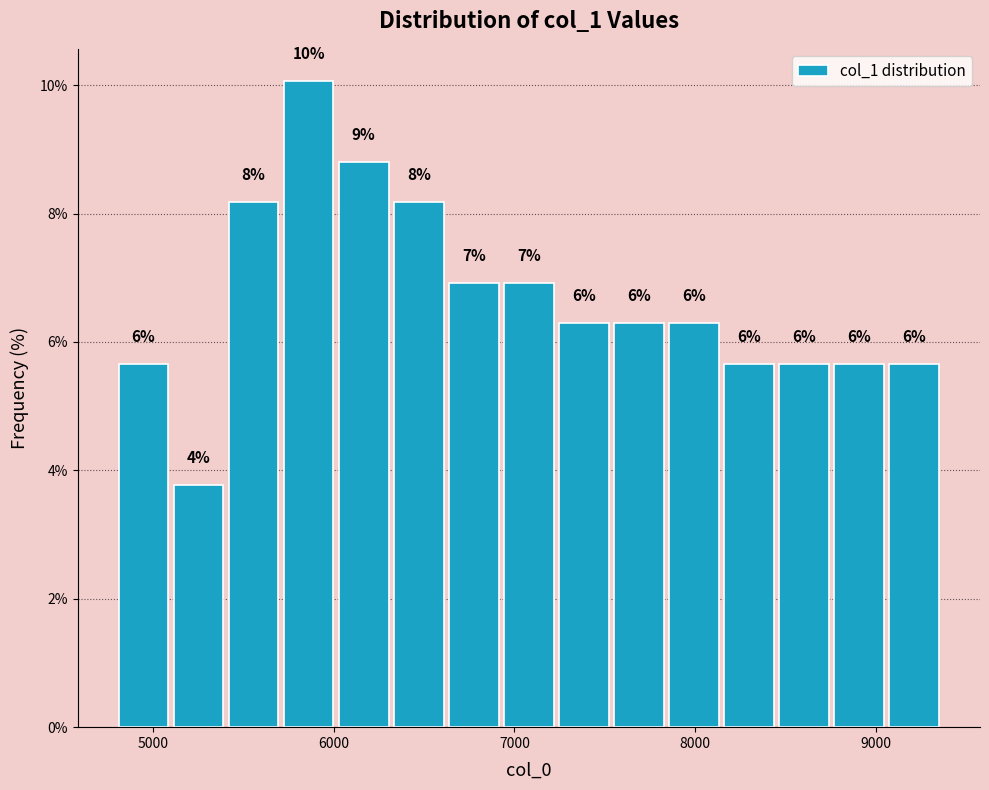

Read against the x-axis, roughly where is the centre of the tallest bar?

5900